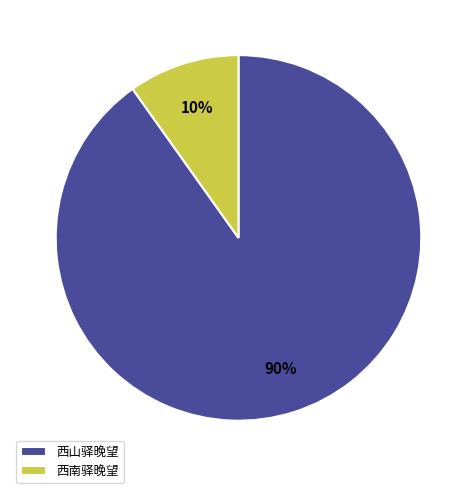

To the nearest percent, what percentage of the pie is 西山驿晚望?

90%